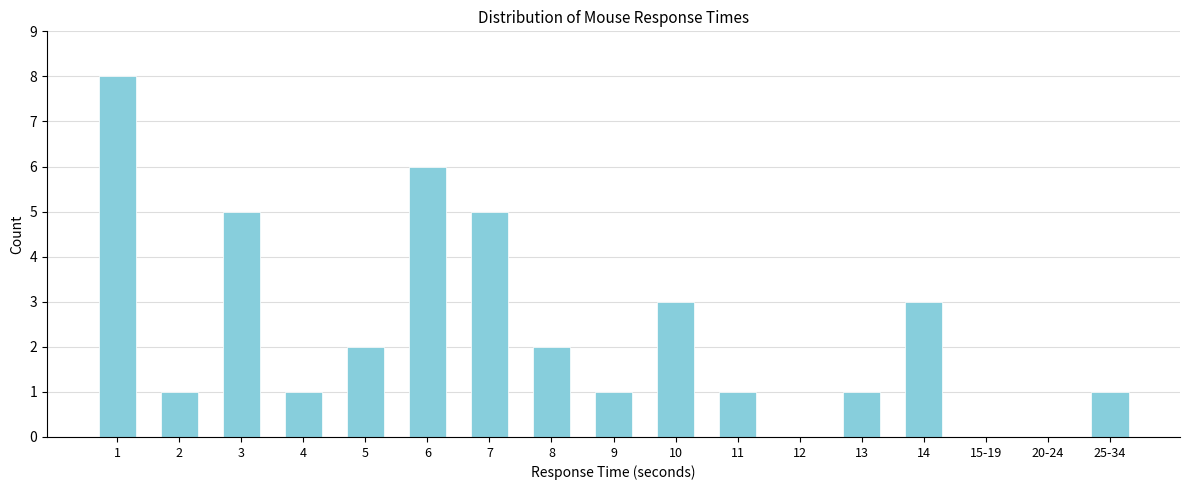

Reading left to right, list all the values displayed in this chart.

1=8	2=1	3=5	4=1	5=2	6=6	7=5	8=2	9=1	10=3	11=1	12=0	13=1	14=3	15-19=0	20-24=0	25-34=1